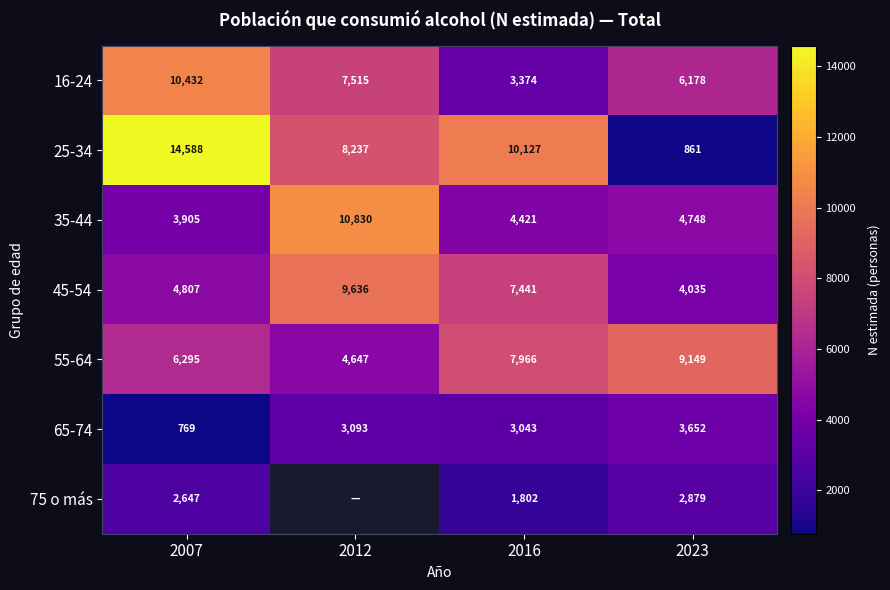

True or false: 35-44 has a value of 6178 at 2007.

False